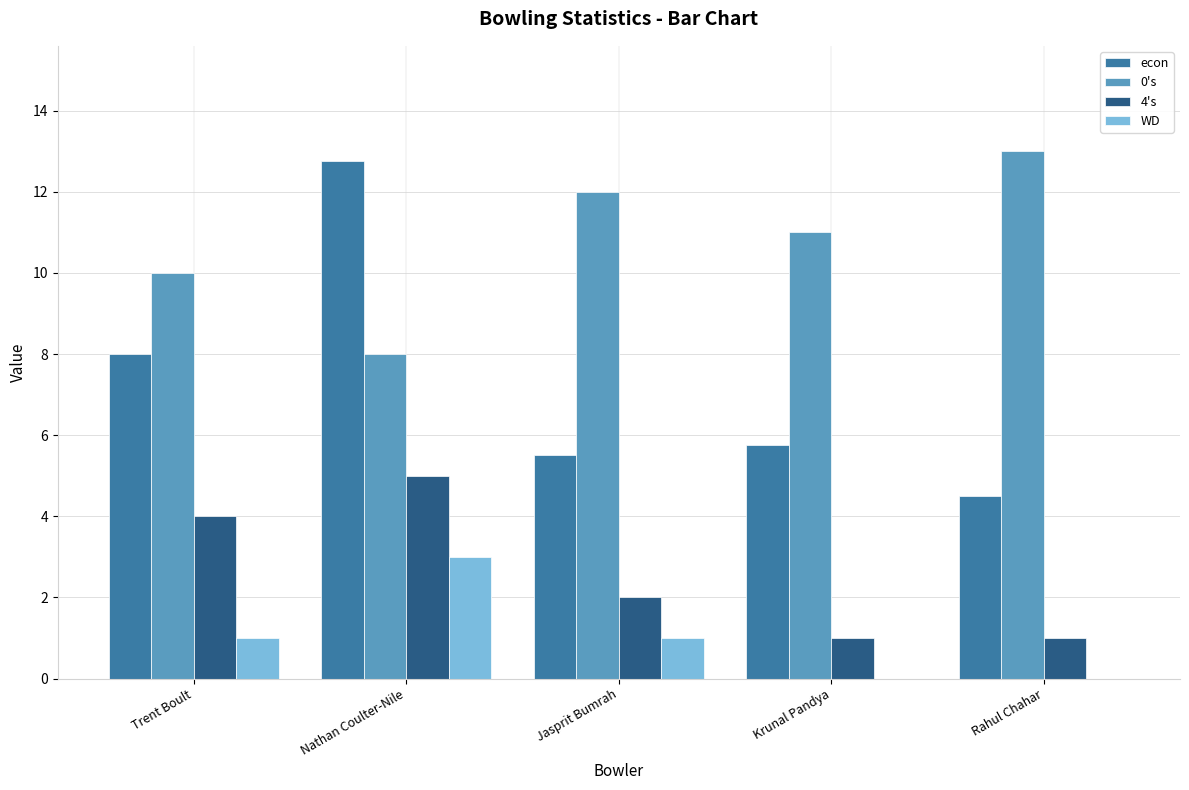

How many data points in econ are above 5?

4